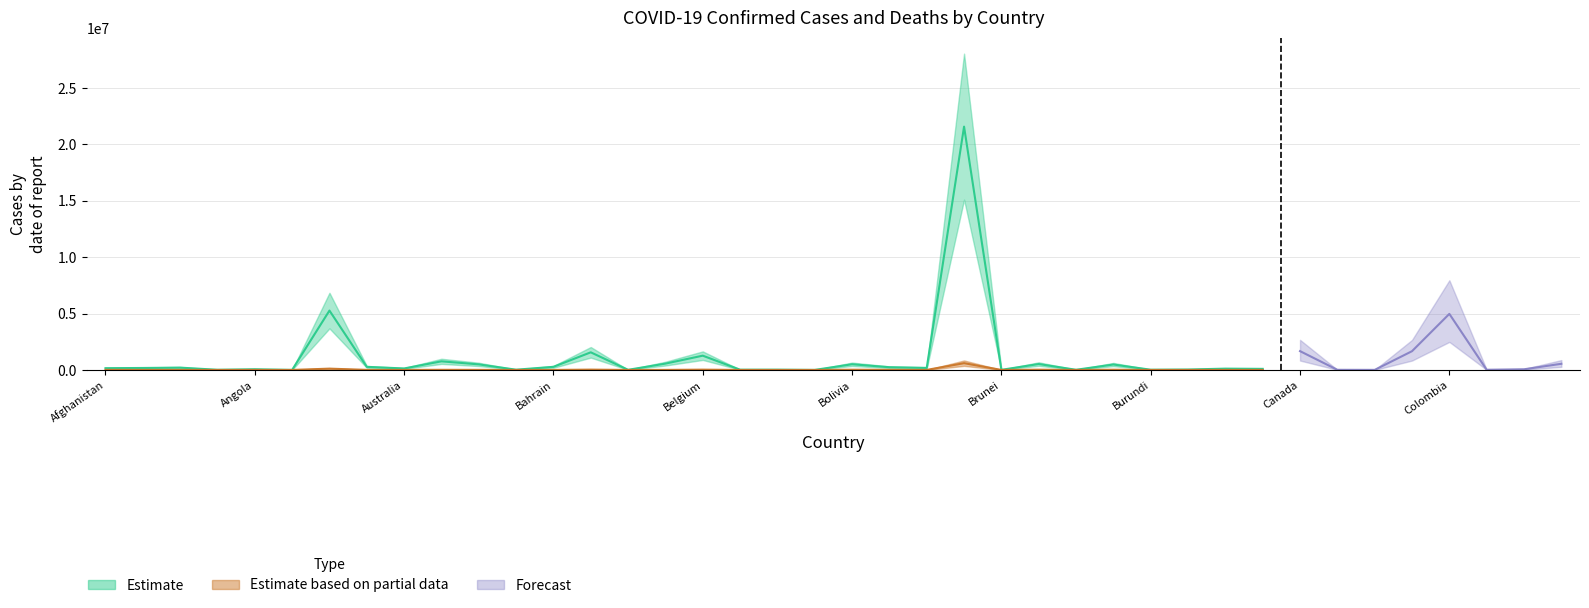

Which label corresponds to the largest value in the chart?

Brazil